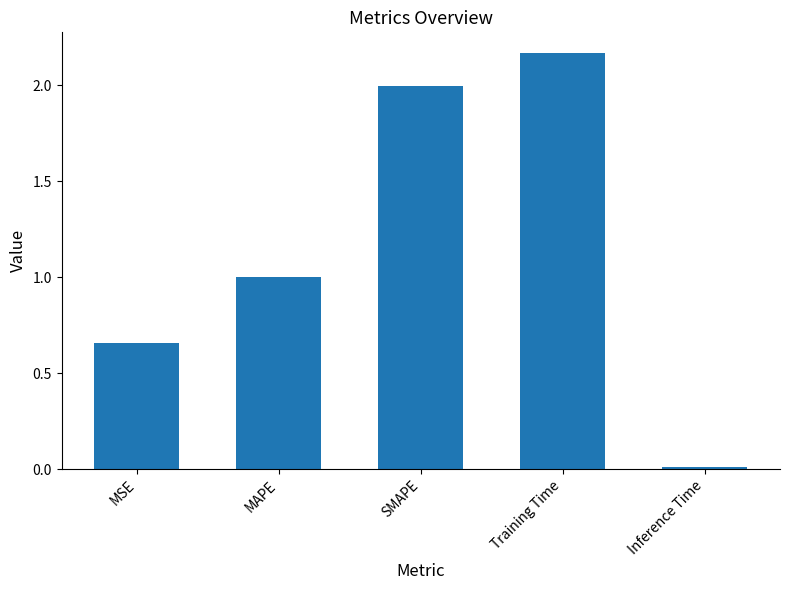

Are the bars grouped side by side (vs. stacked)?

No